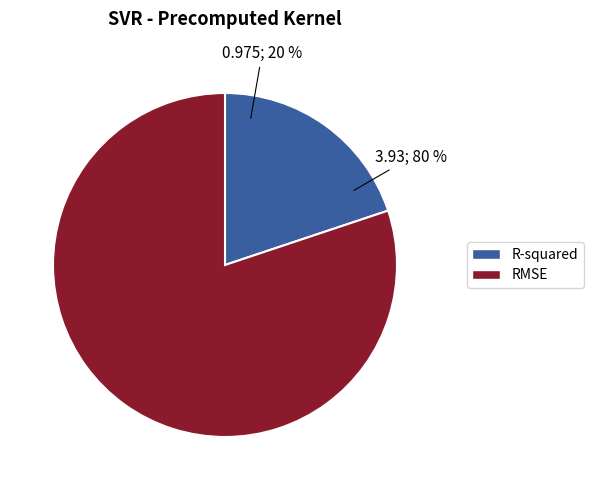

The RMSE slice represents 93% of the pie. True or false?

False